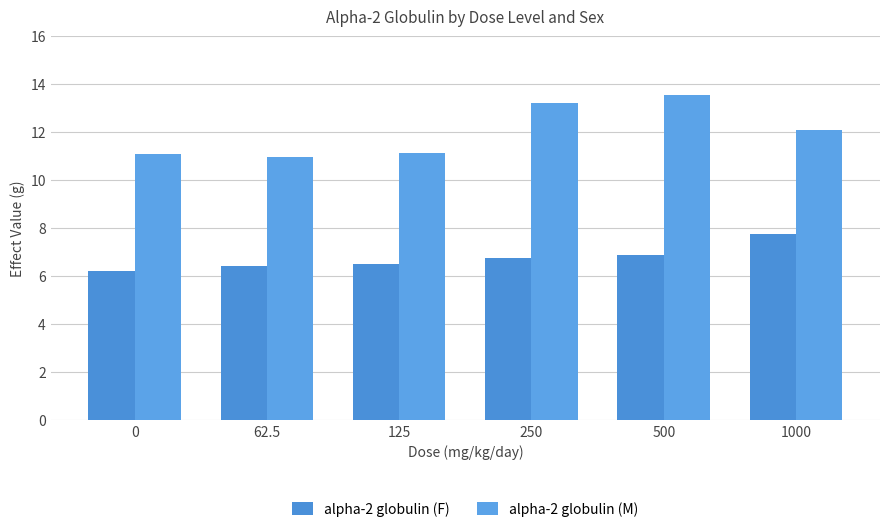

What is the difference between the alpha-2 globulin (M) values at 500 and 0?

2.5